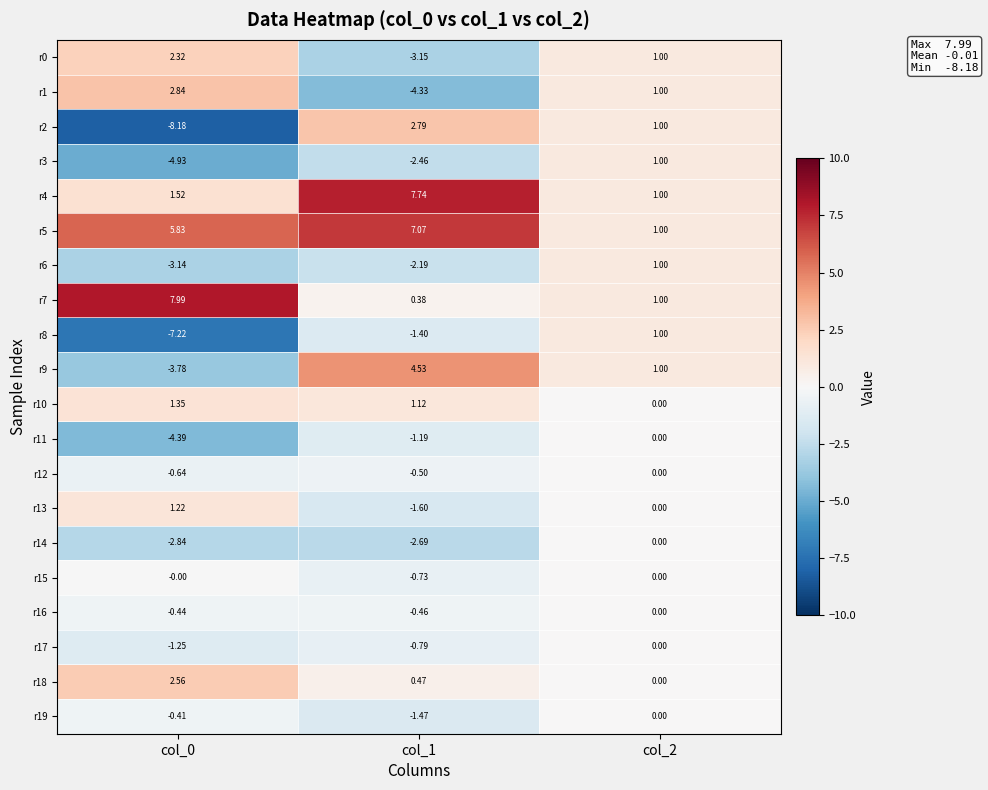

Is the value of r18 at col_1 greater than the value of r19 at col_0?

Yes